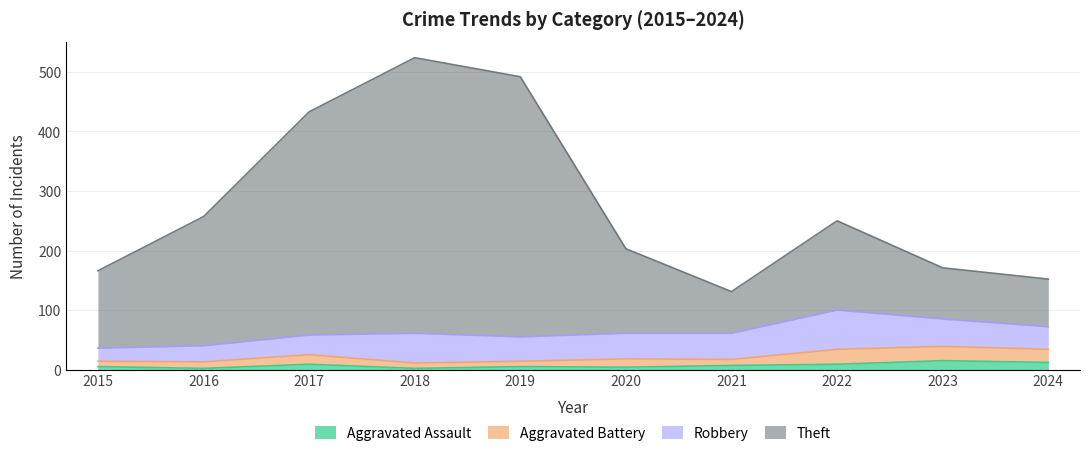

What is the average value of the Aggravated Assault series?

7